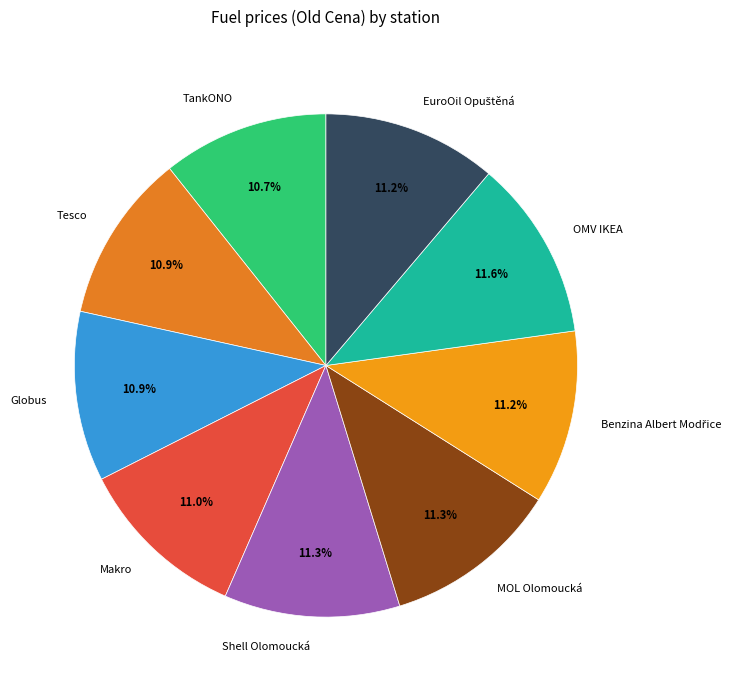

What is the ratio of the value at OMV IKEA to the value at Globus?

1.1